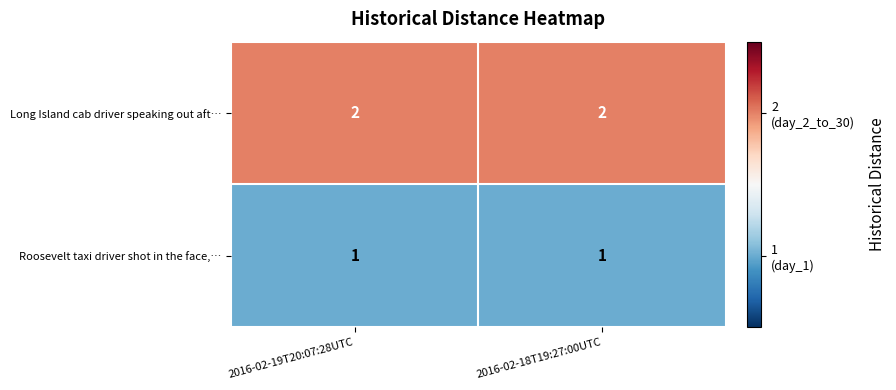

What is the total value across all series at 2016-02-18T19:27:00UTC?

3